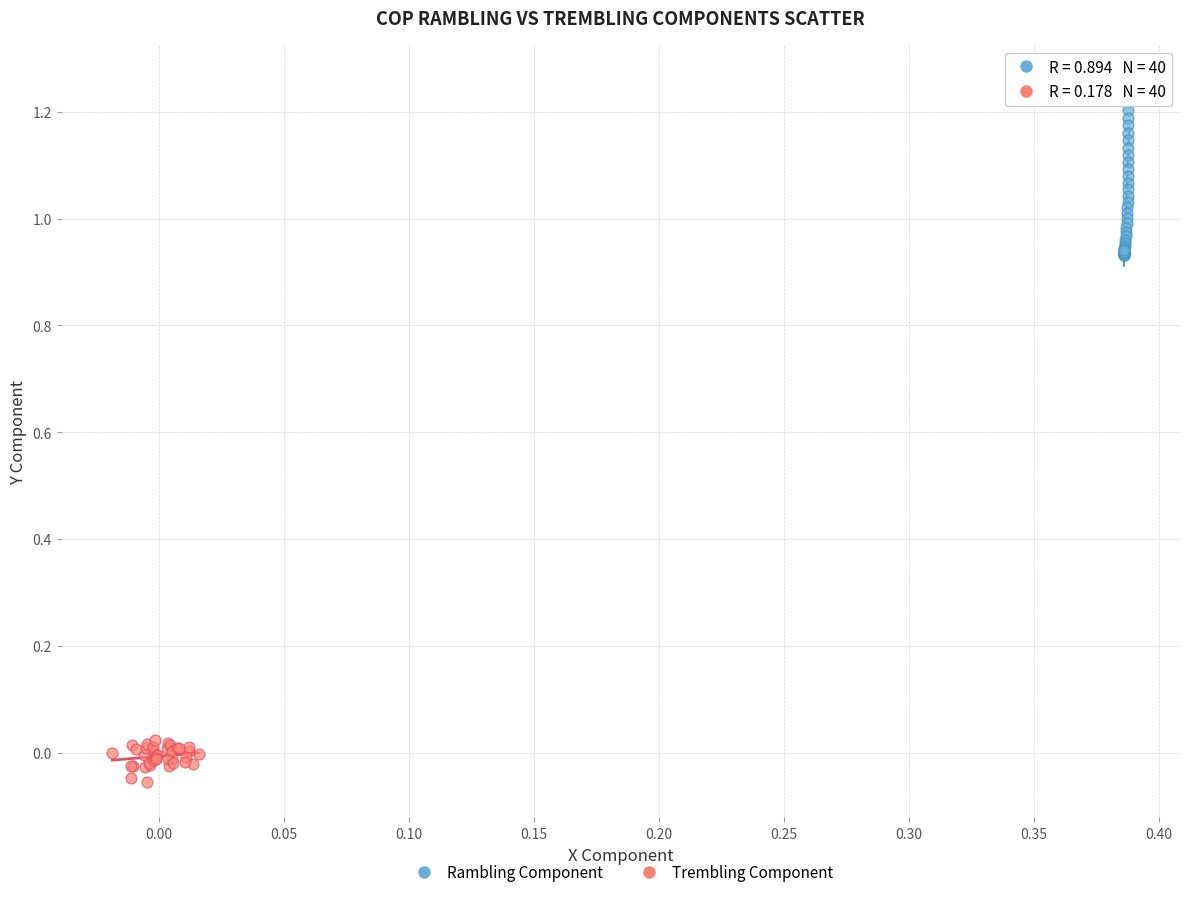

Which series has the widest spread of Y values?

Rambling Component